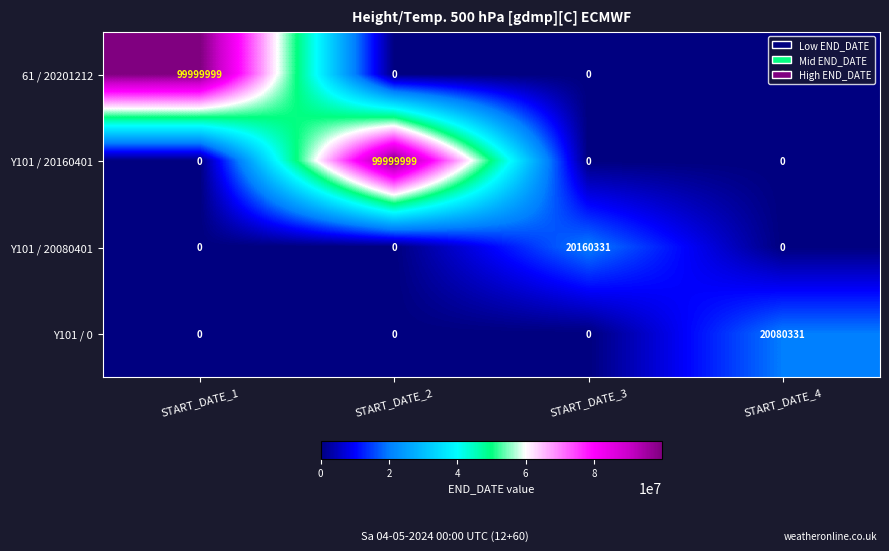

Count the Y101 / 20080401 values in the range 0 to 20160331.

4